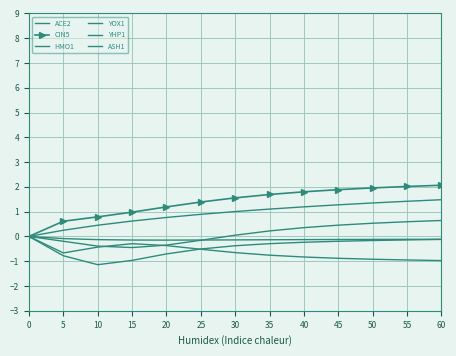

Is it true that CIN5 equals 2.3 at 25?

False